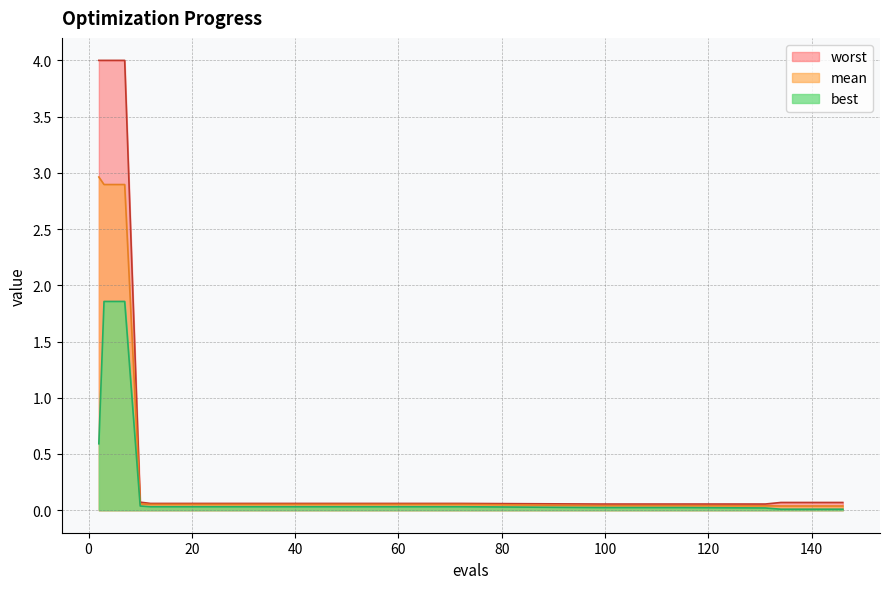

What is the maximum value for best?

1.9